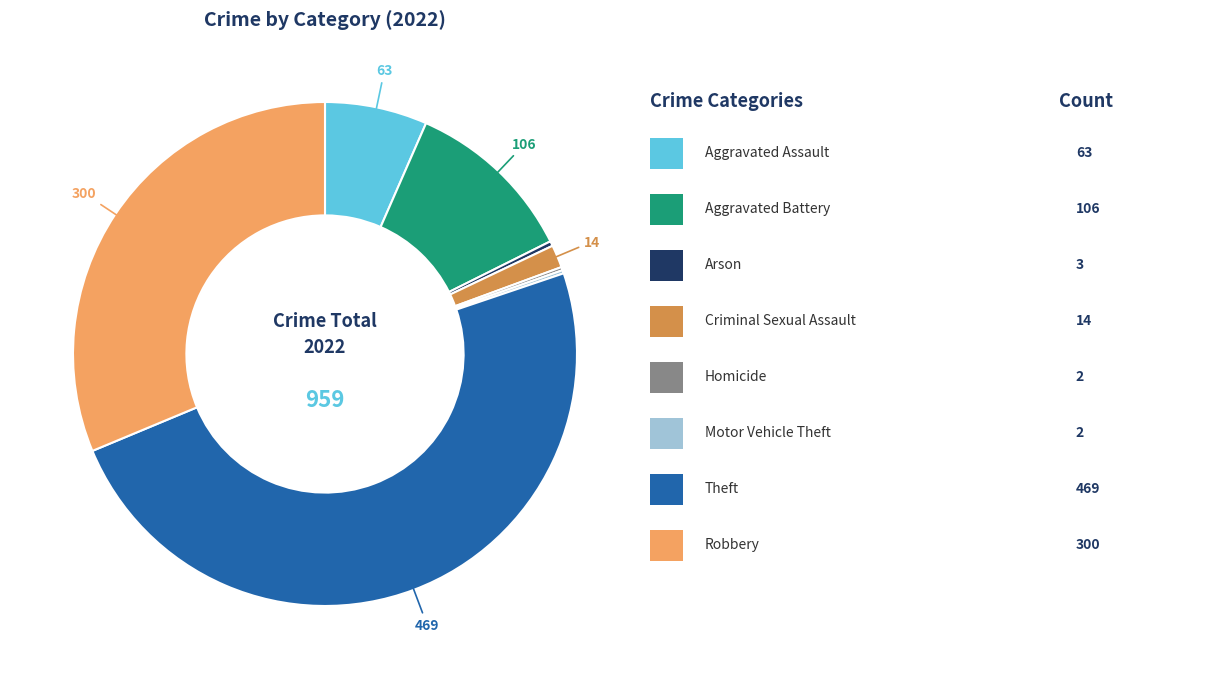

Is there a majority slice in this chart?

No